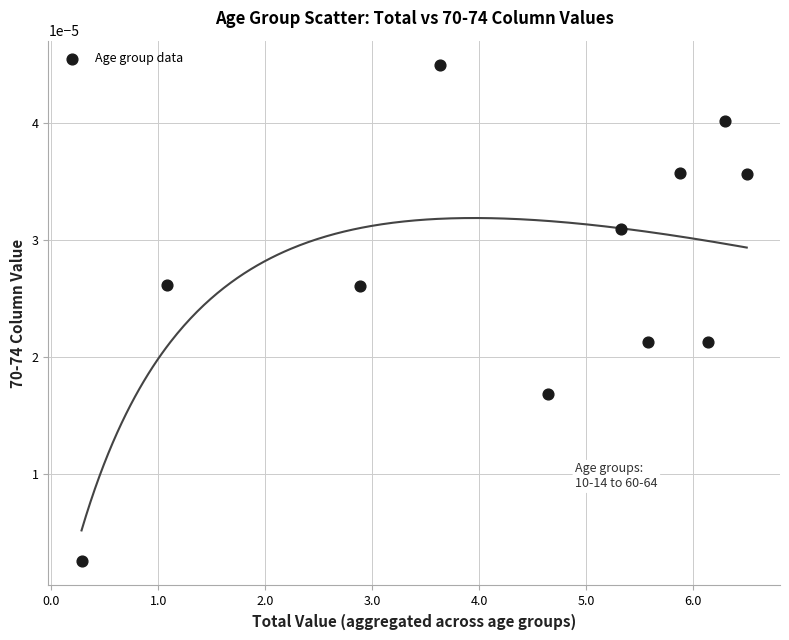

What is the average X value?

4.4